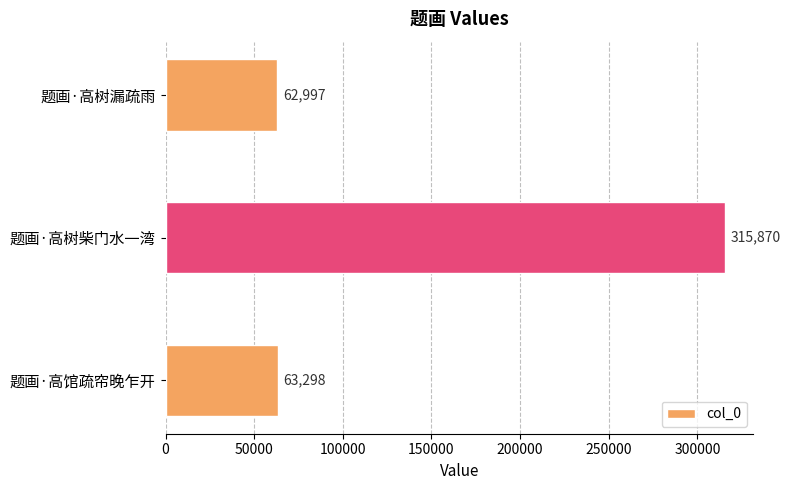

Reading bottom to top, extract all data points from this chart.

63298	315870	62997